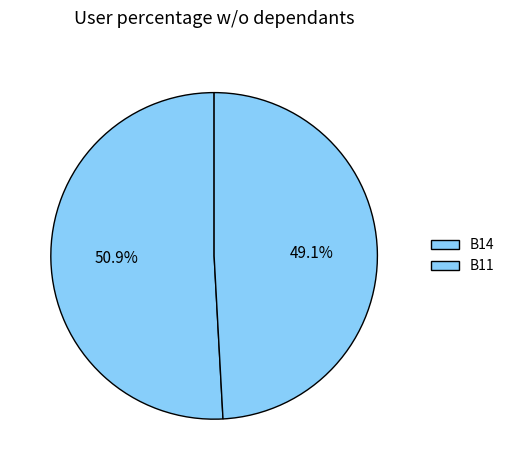

Which slice is the largest?

B14